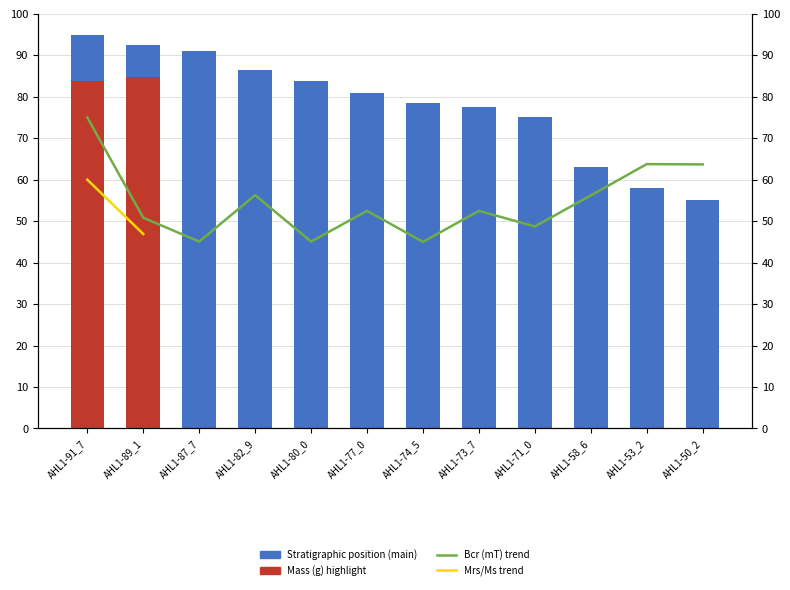

Which label corresponds to the largest value in the chart?

AHL1-91_7